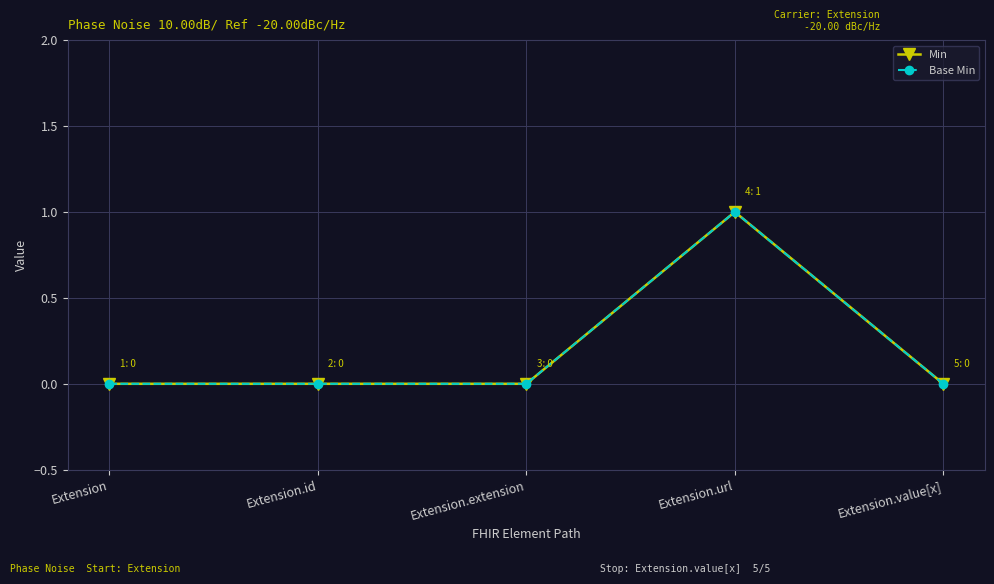

Does the chart have visible grid lines?

Yes